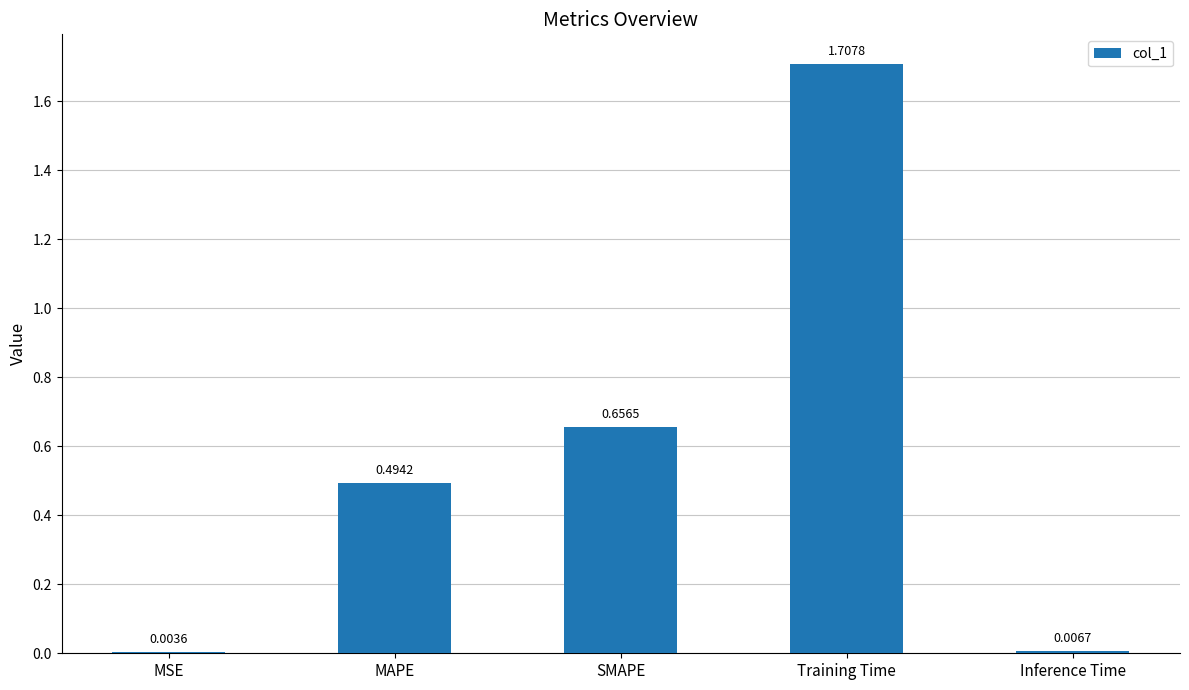

What is the sum of all values?

2.9